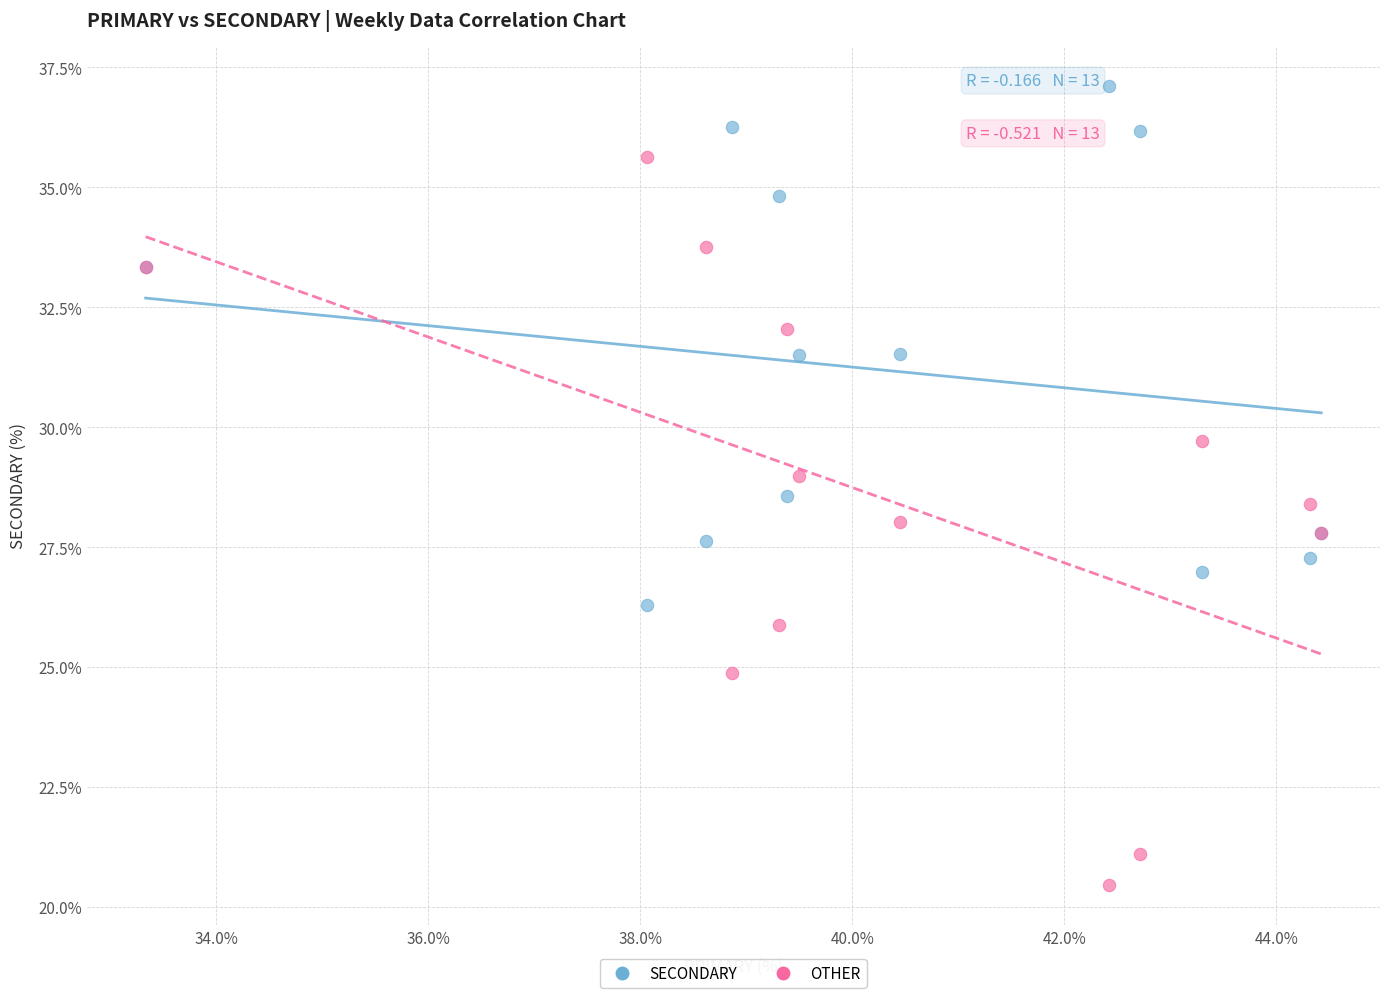

Which series contains the lowest Y value?

OTHER